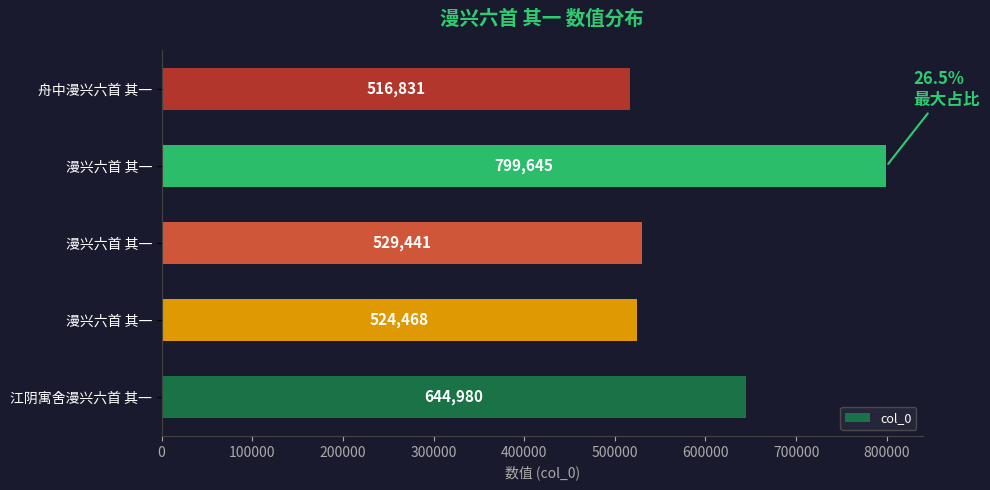

Are the bars horizontal?

Yes